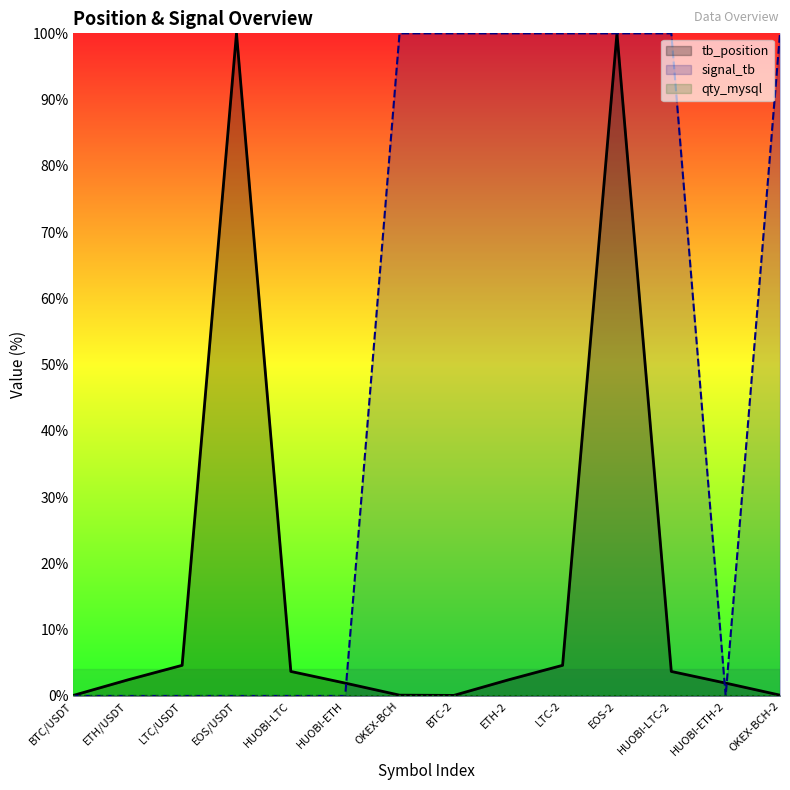

At which label does signal_tb reach its peak?

OKEX-BCH